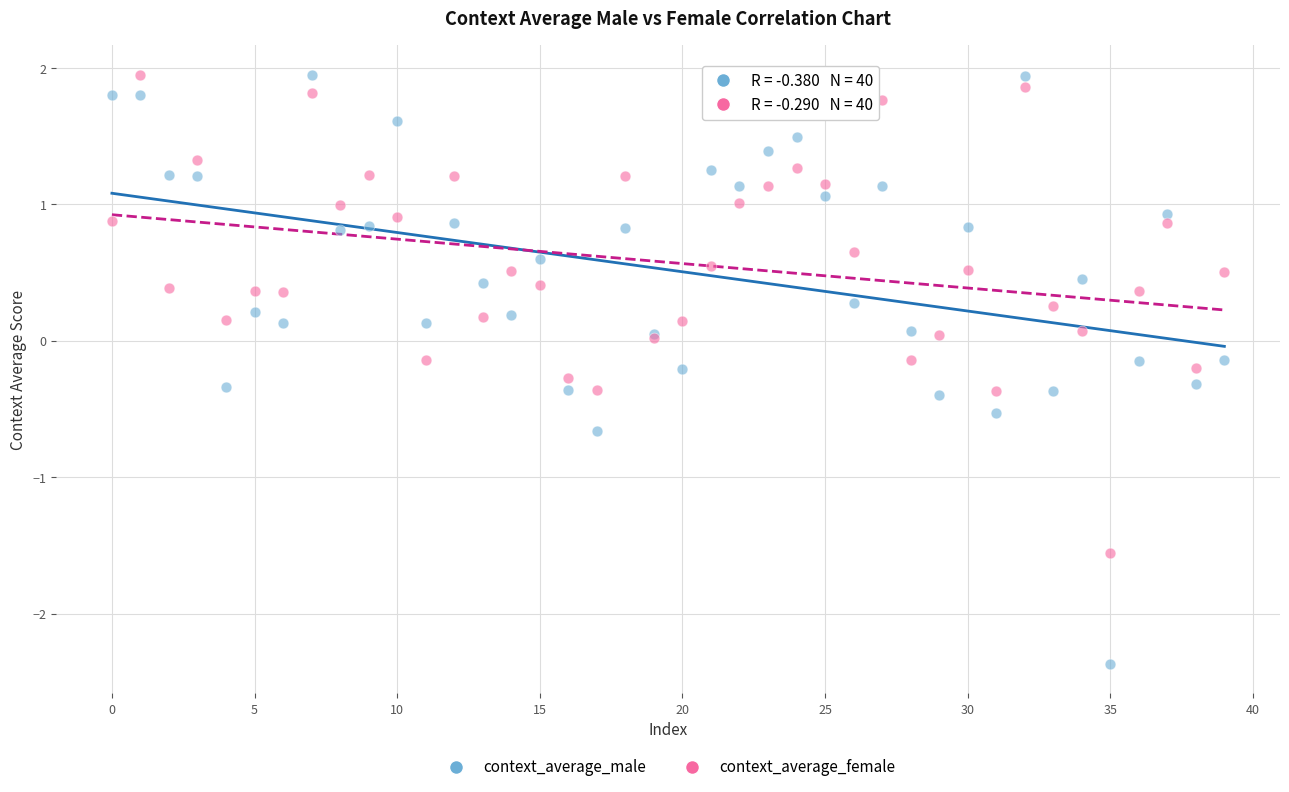

Which series has the largest Y range (max minus min)?

context_average_male